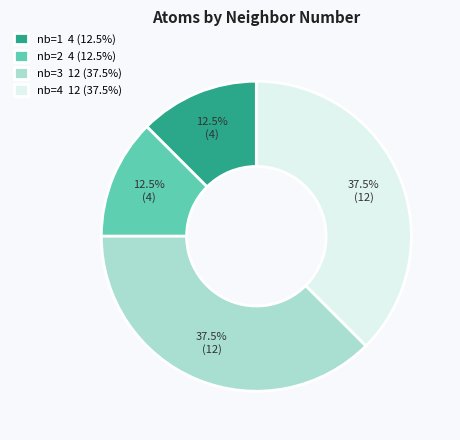

Which has a higher value, nb=4 12 (37.5%) or nb=1 4 (12.5%)?

nb=4 12 (37.5%)